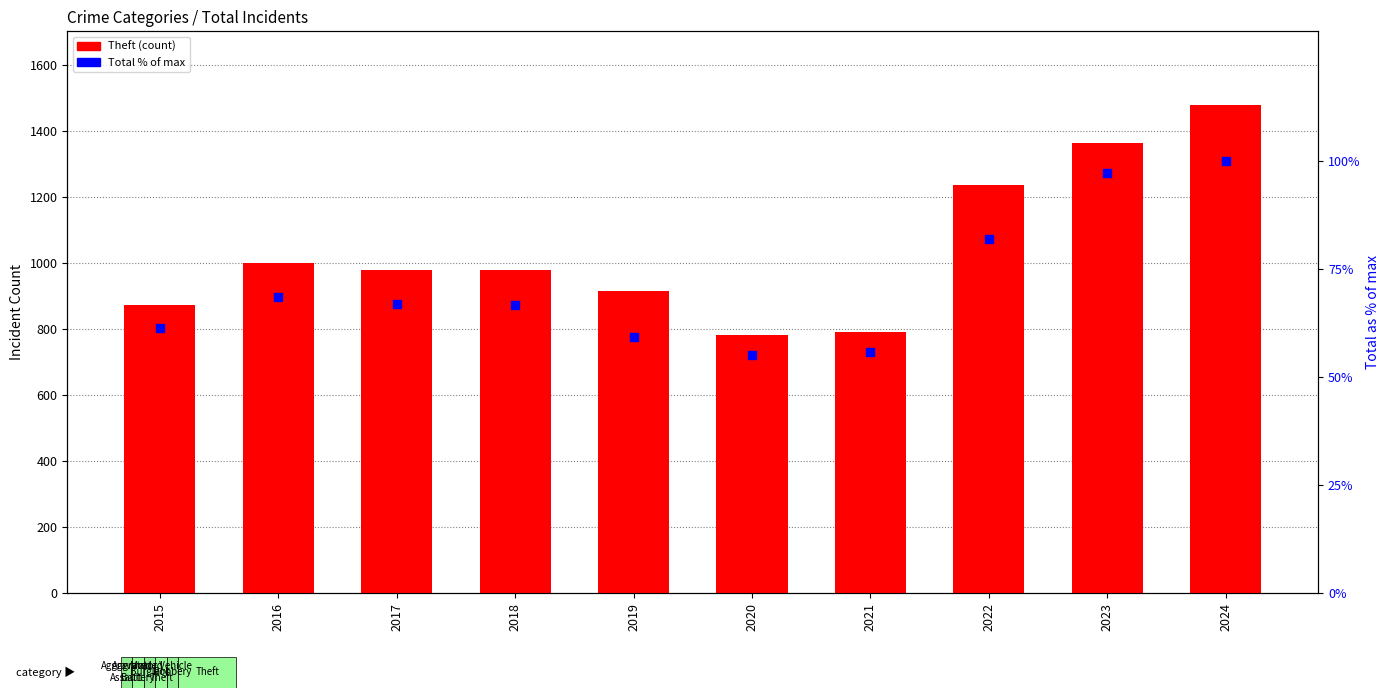

Is the value of Theft at 2016 greater than the value of Aggravated Assault at 2017?

Yes